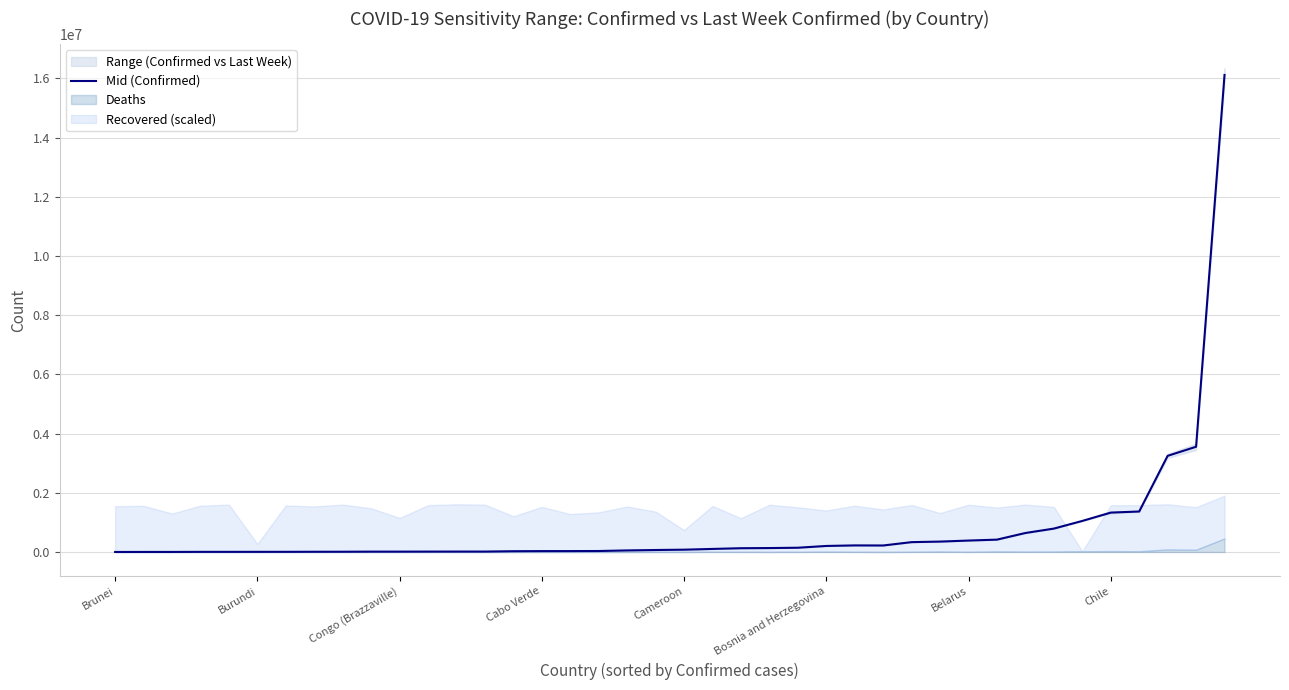

What is the average value?

778713.6